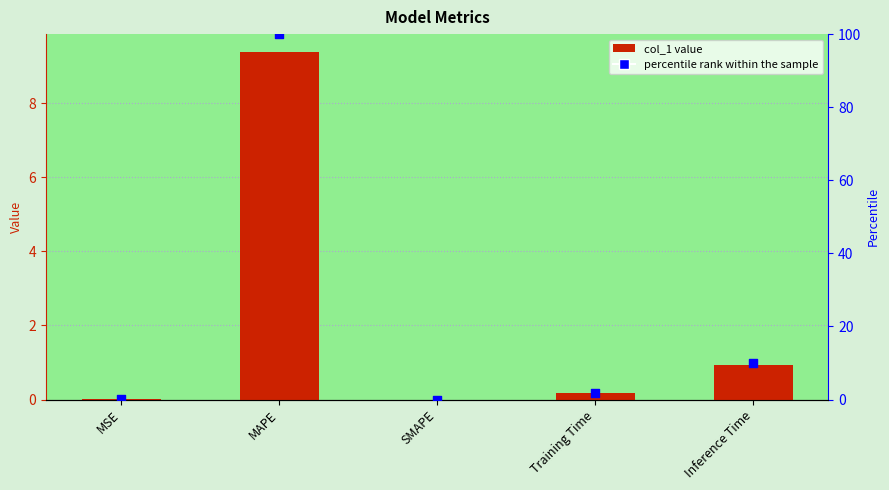

At which category is the sum across all series the highest?

MAPE